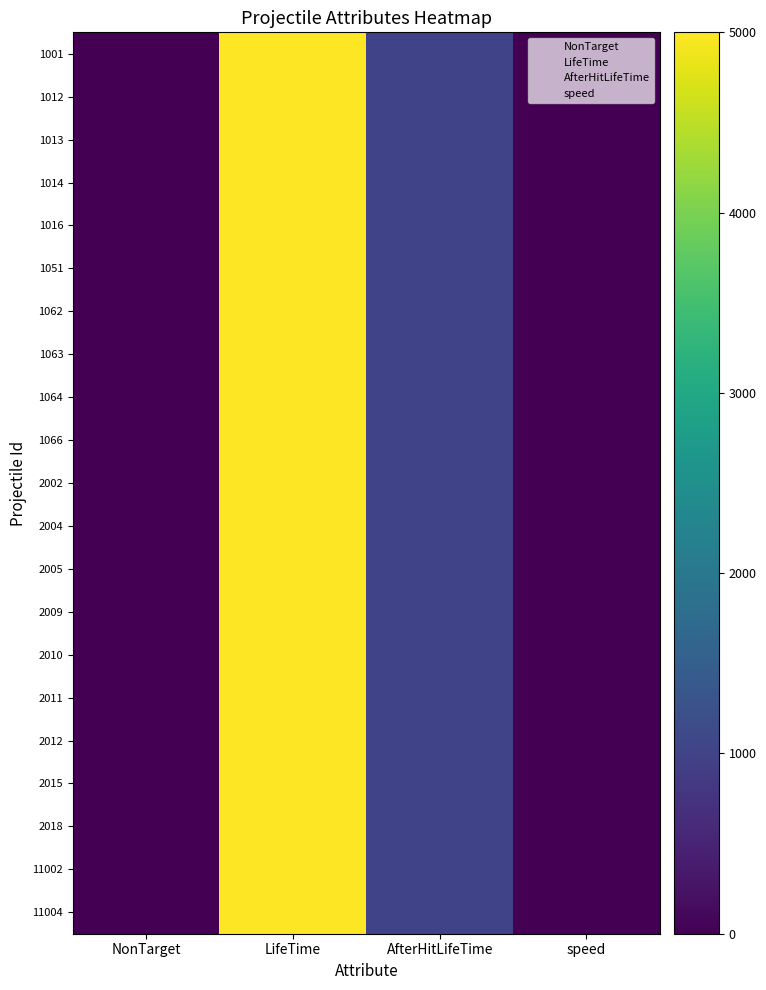

How many categories are shown in the chart?

4